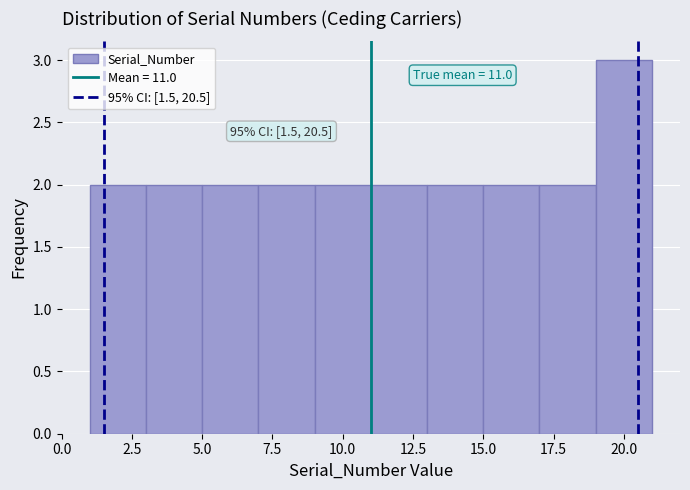

Over which range of the x-axis is the bar tallest?

19 to 21